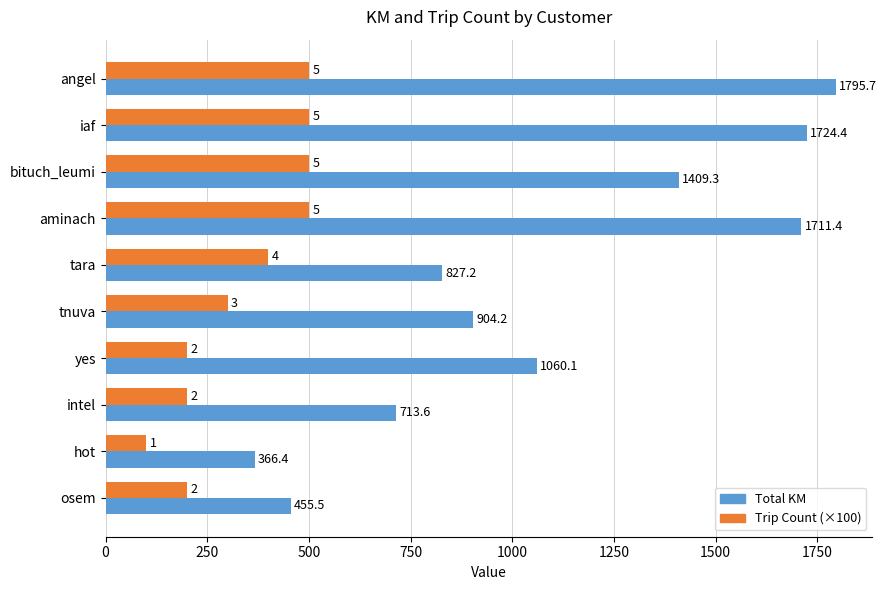

The value of Trip Count (×100) at iaf is 290.2. True or false?

False